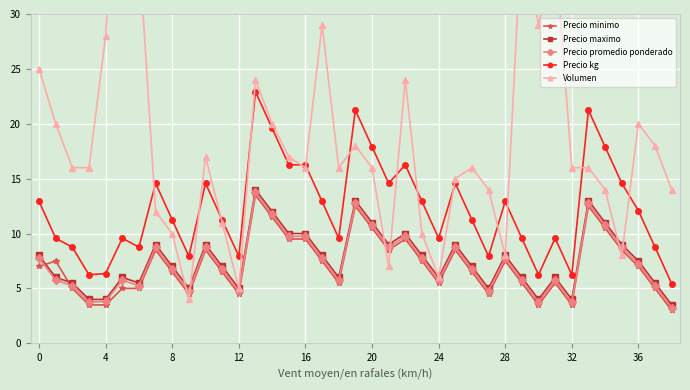

At which category is the sum across all series the highest?

13